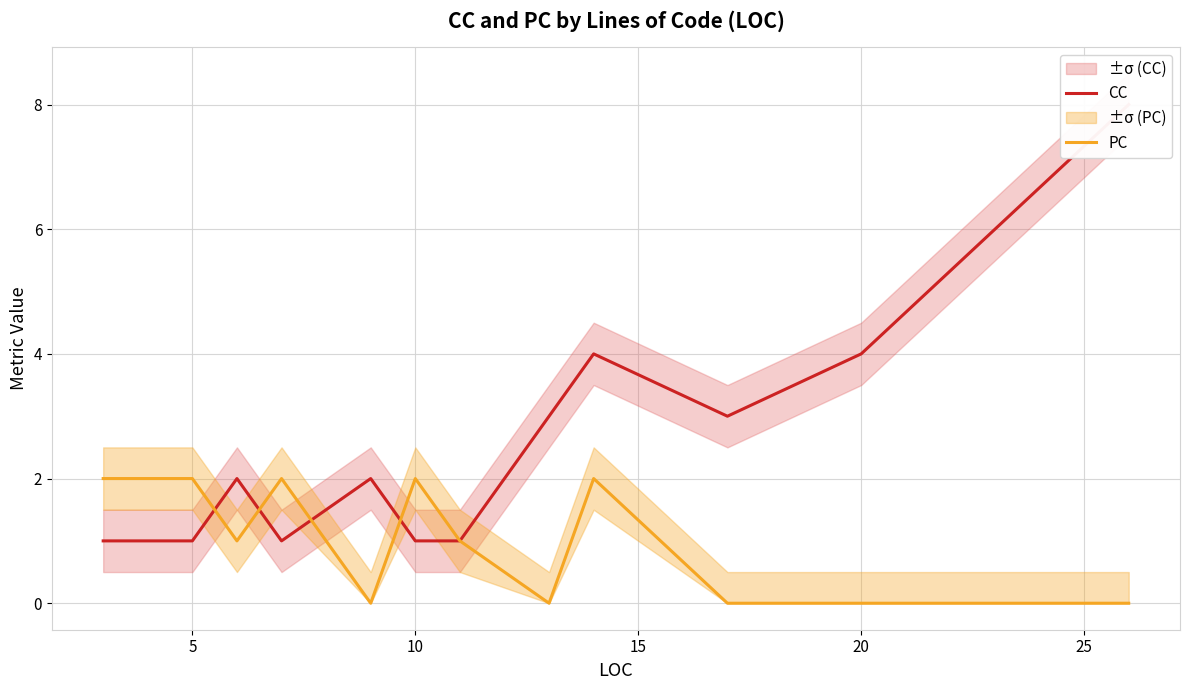

What is the sum of all PC values?

14